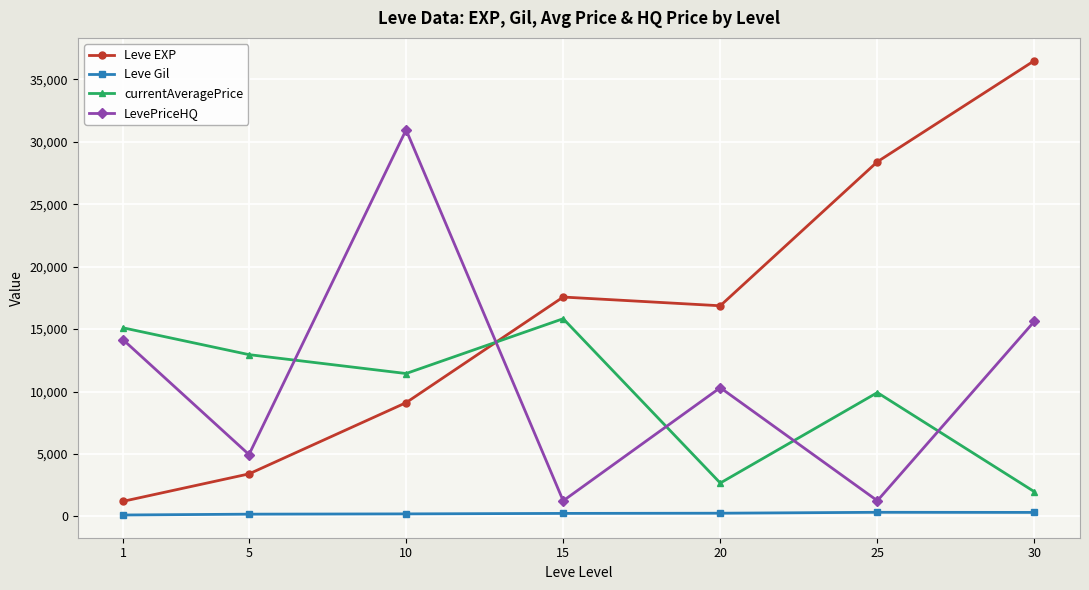

The LevePriceHQ series shows 30948.8 at 10. True or false?

True